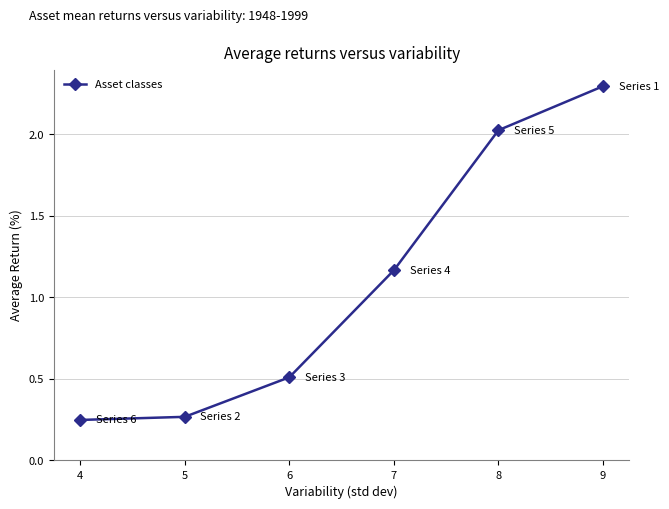

How many data points are less than 1?

3